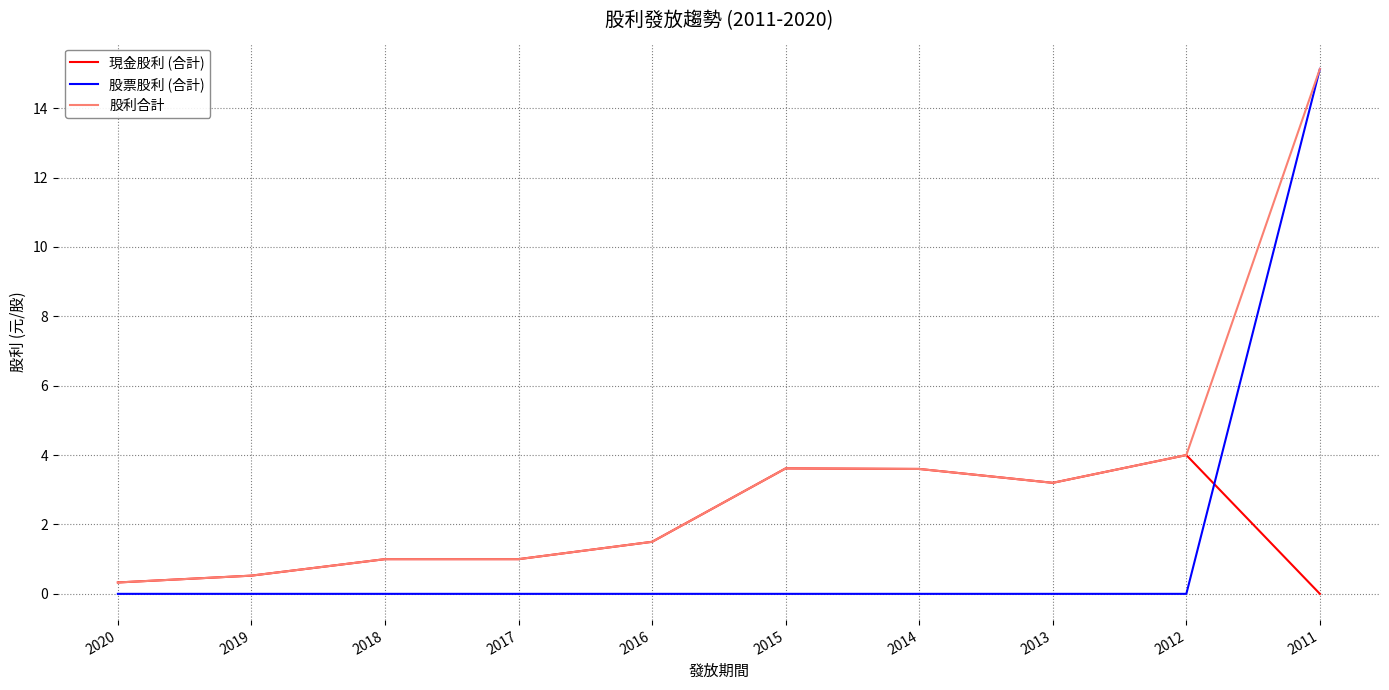

Where is 現金股利 (合計) nearest to the value 2?

2016